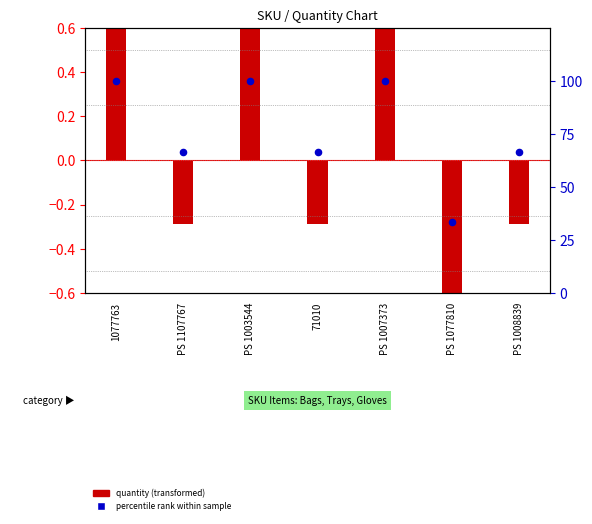

What is the total value across all series at PS 1007373?

100.7